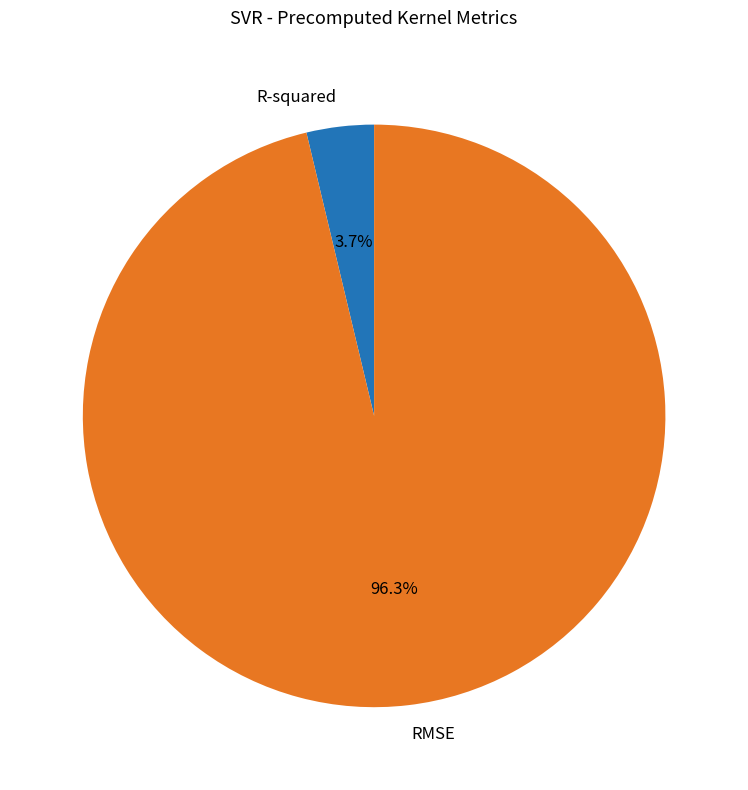

What is the total percentage of R-squared and RMSE?

100.0%